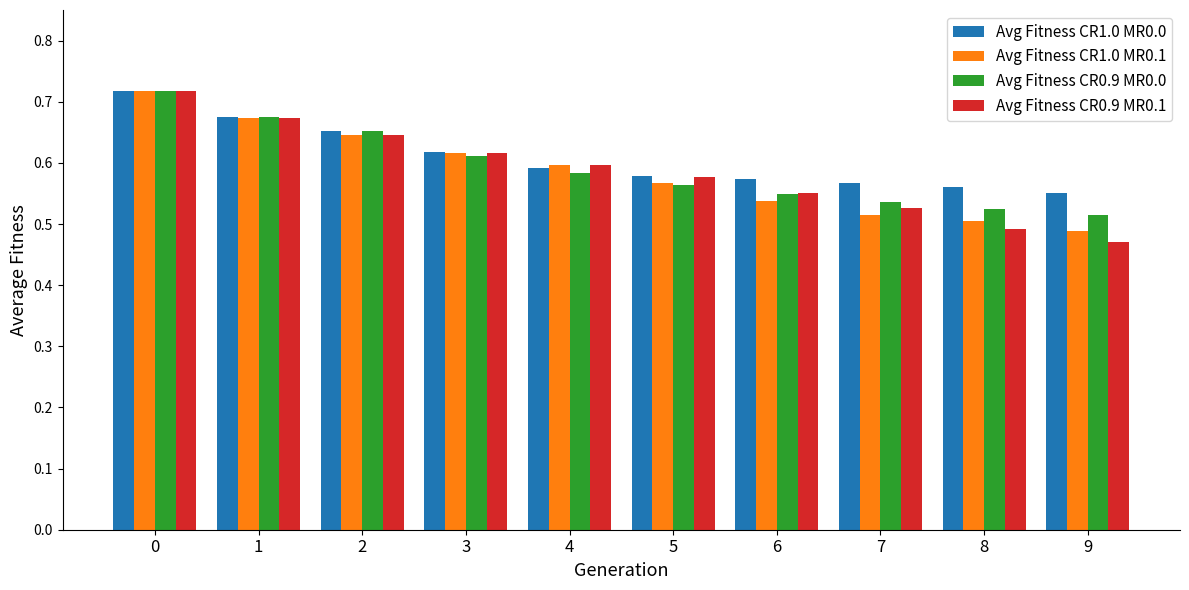

What is the sum of the Avg Fitness CR1.0 MR0.1 values at 6 and 3?

1.2